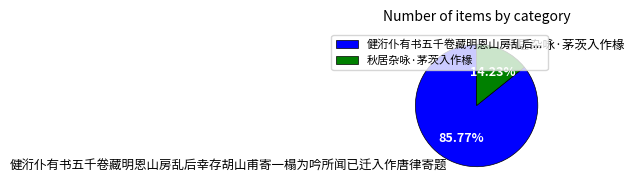

To the nearest percent, what is the combined percentage of 秋居杂咏·茅茨入作椽 and 健洐仆有书五千卷藏明恩山房乱后幸存胡山甫寄一榻为吟所闻已迁入作唐律寄题?

100%